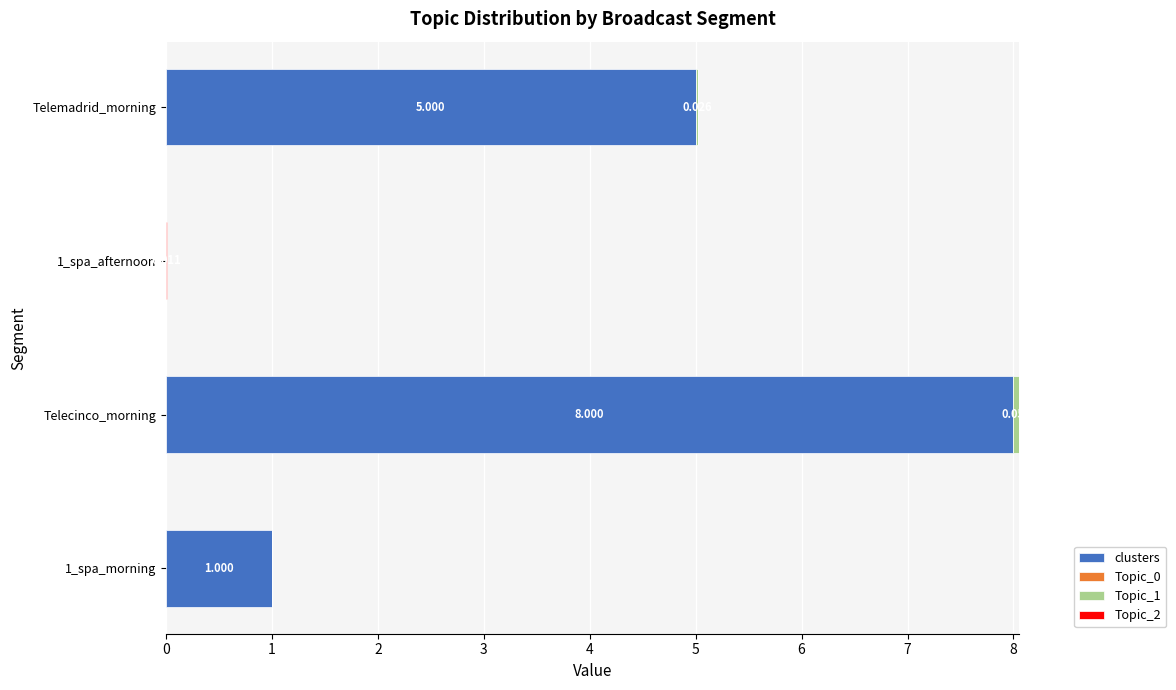

At which label does clusters reach its peak?

Telecinco_morning